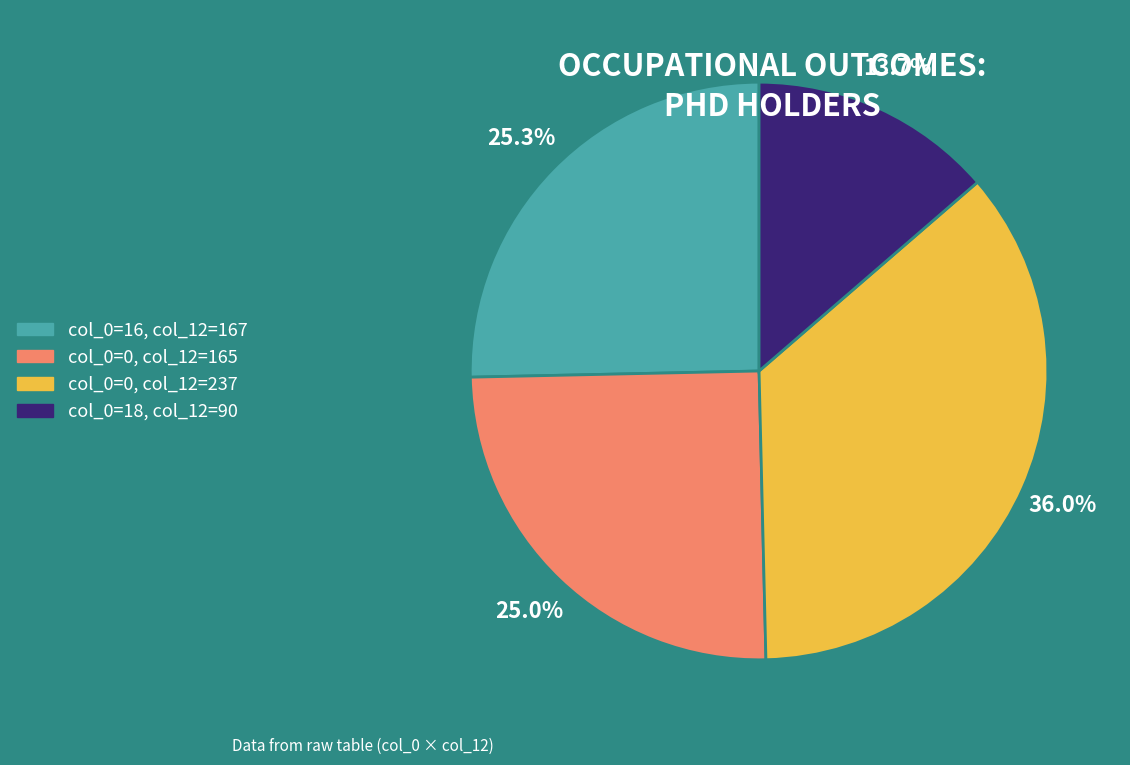

To the nearest percent, what is the average slice percentage?

25%